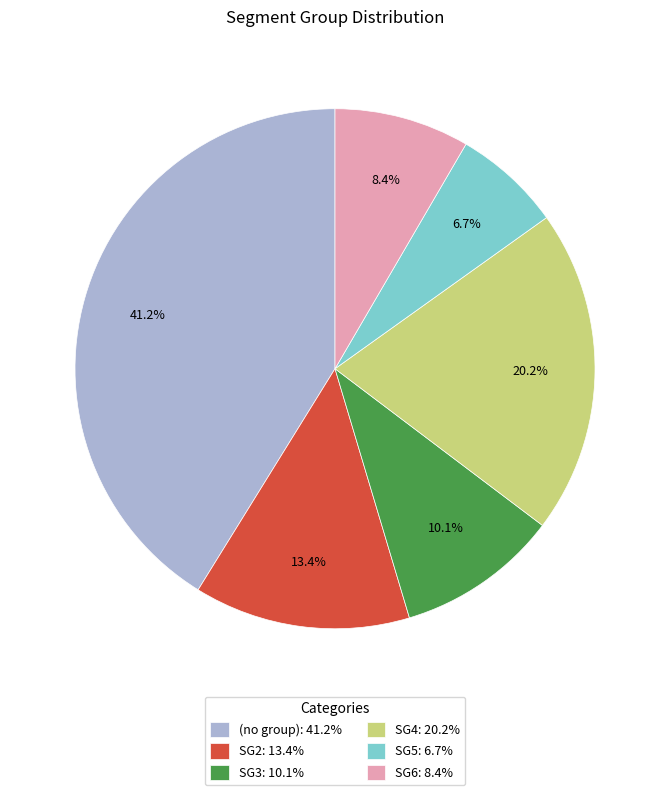

Combined, what portion of the pie is (no group): 41.2% and SG5: 6.7%?

47.9%